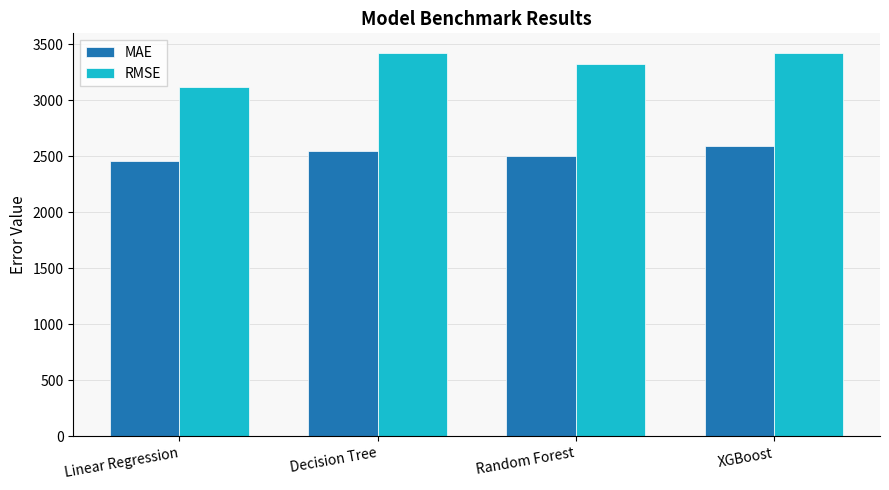

What is the average value of the MAE series?

2525.2